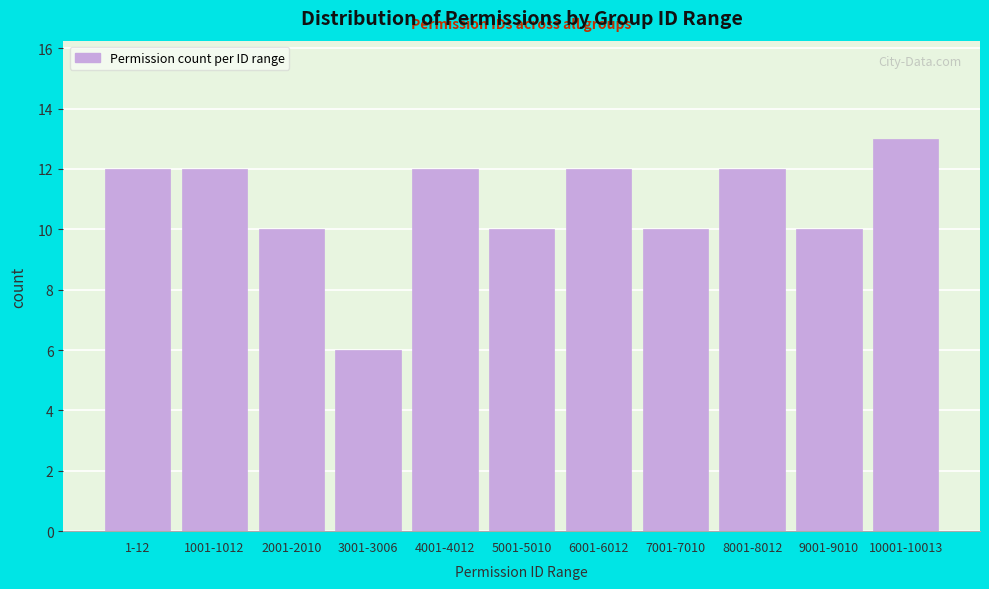

Reading left to right, list all the values displayed in this chart.

12	12	10	6	12	10	12	10	12	10	13